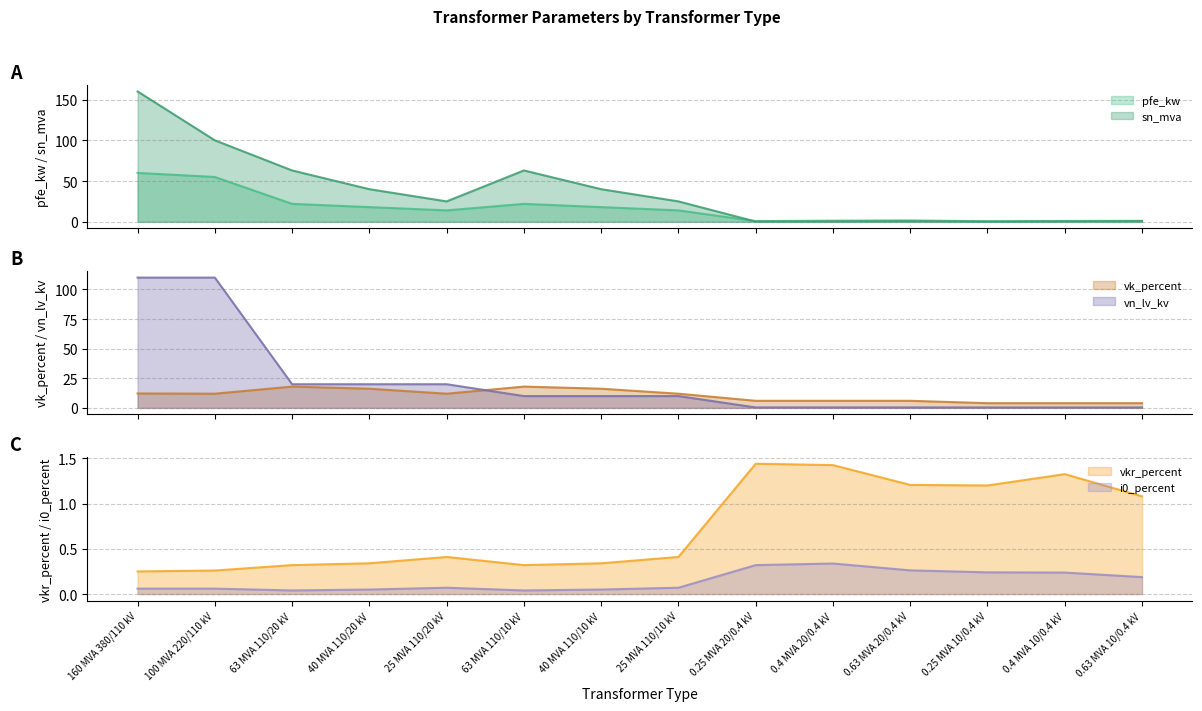

What are all the series names shown in the legend?

pfe_kw, vkr_percent, i0_percent, sn_mva, vk_percent, vn_lv_kv